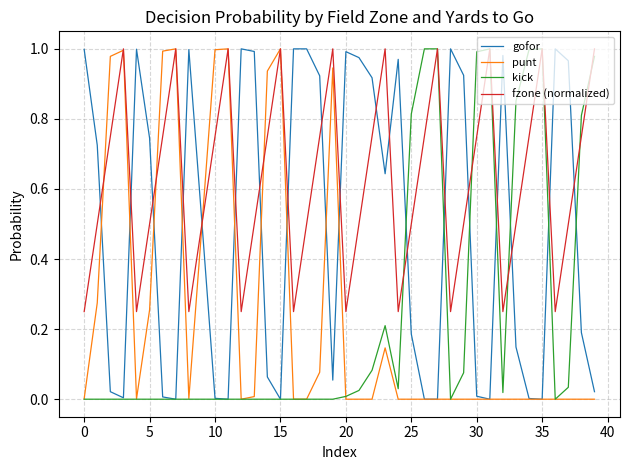

What is the average value of the punt series?

0.3